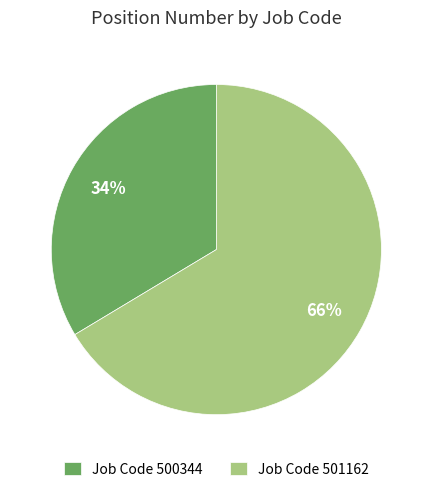

Which category has the smallest portion of the pie?

Job Code 500344